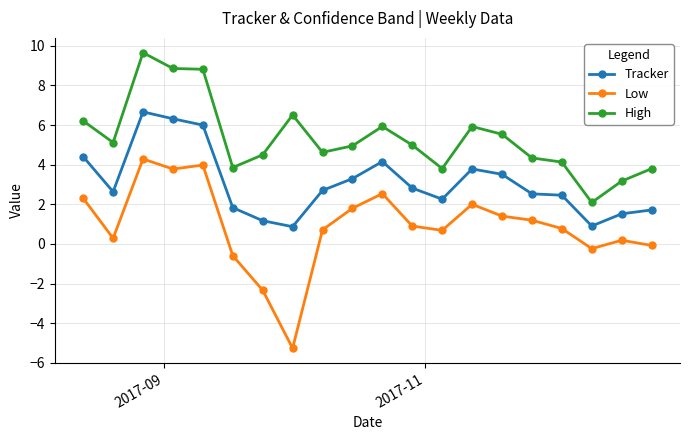

At how many categories does at least one series exceed 2?

20